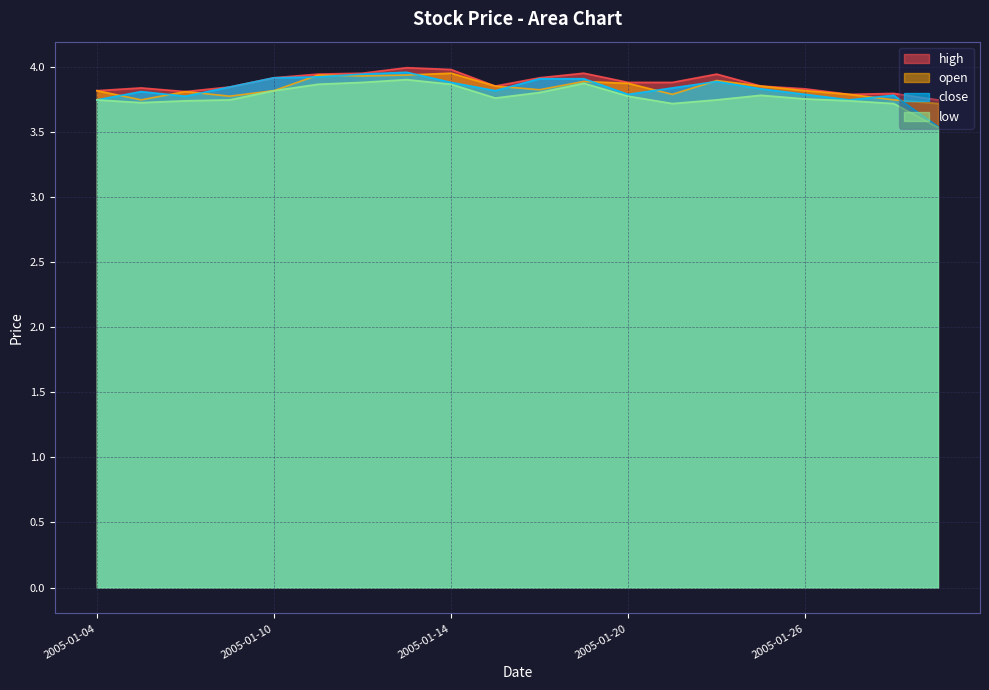

True or false: low and close intersect in this chart.

False